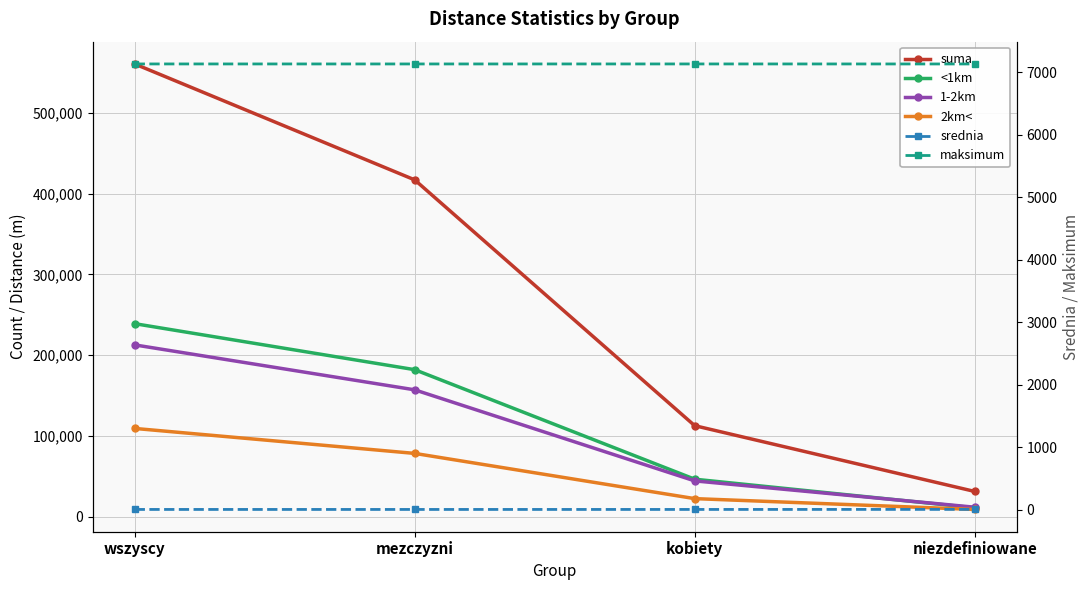

Rank the series at mezczyzni from lowest to highest value.

srednia, maksimum, 2km<, 1-2km, <1km, suma